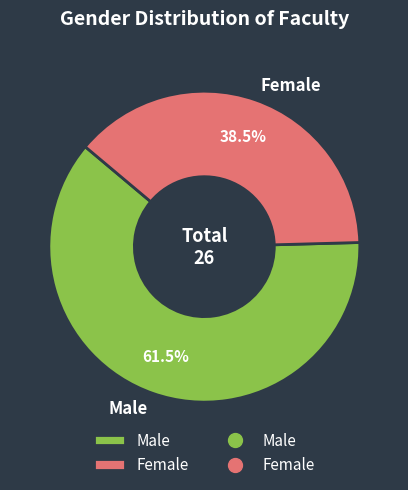

How many segments does this pie chart have?

2